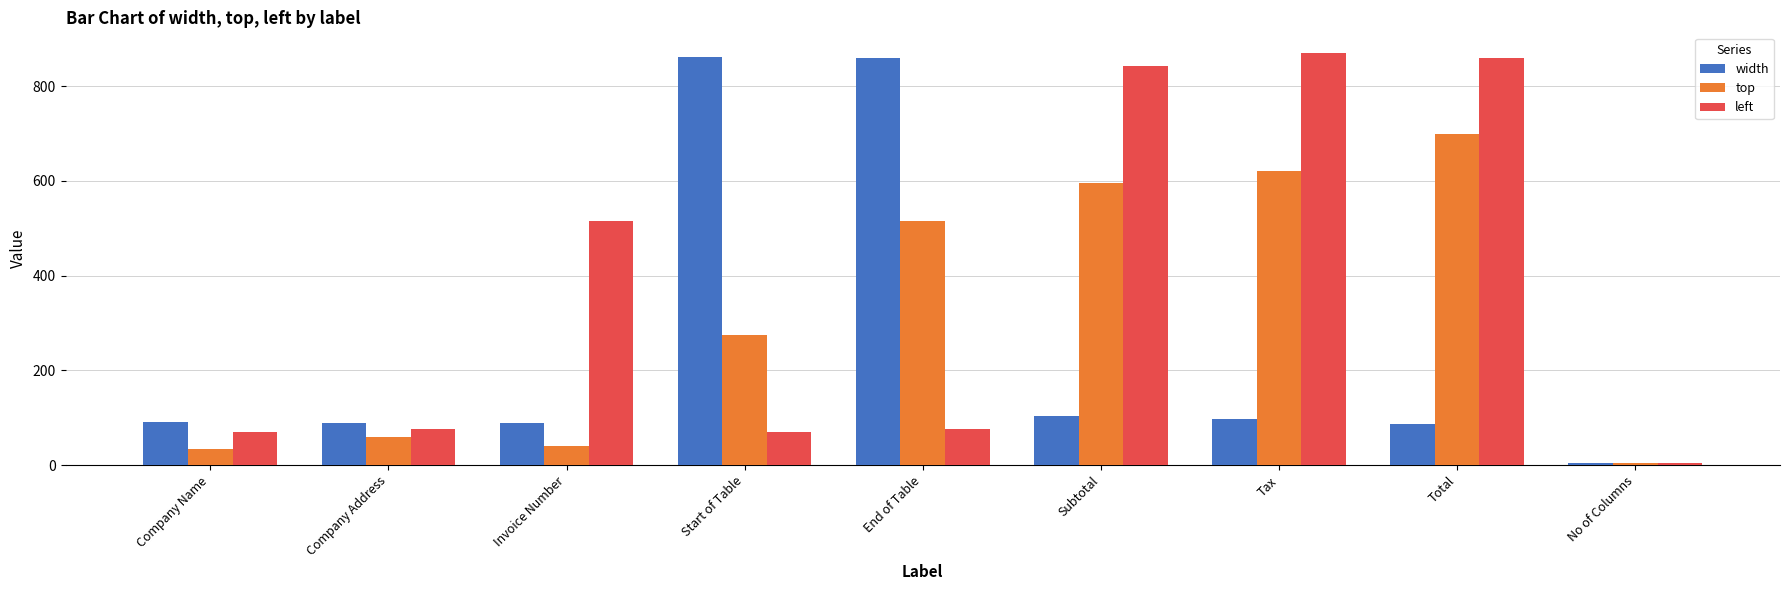

What is the approximate value of left at Company Name?

69